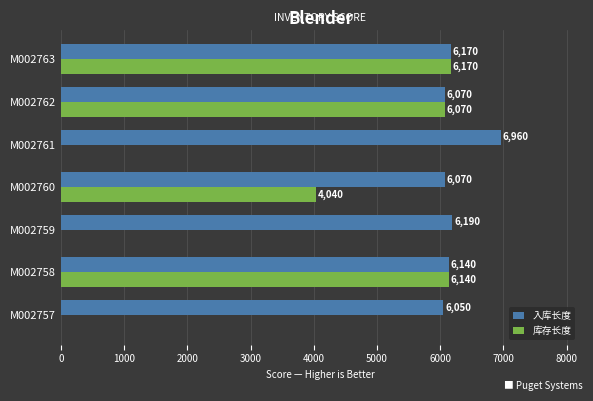

Which series has the largest total across all categories?

入库长度